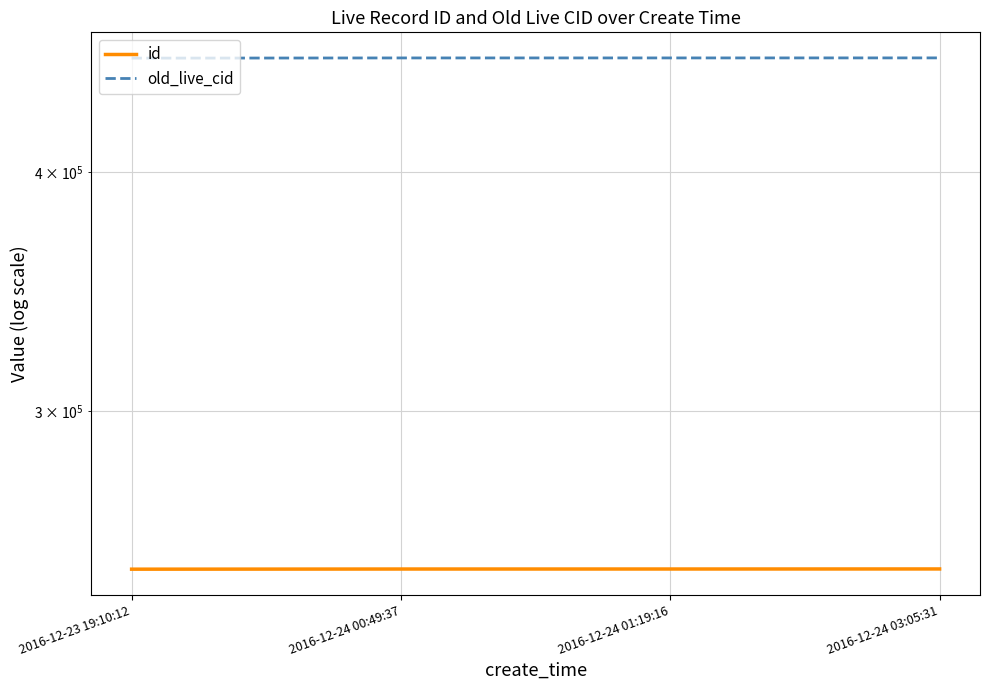

True or false: old_live_cid has a value of 820811 at 2016-12-23 19:10:12.

False